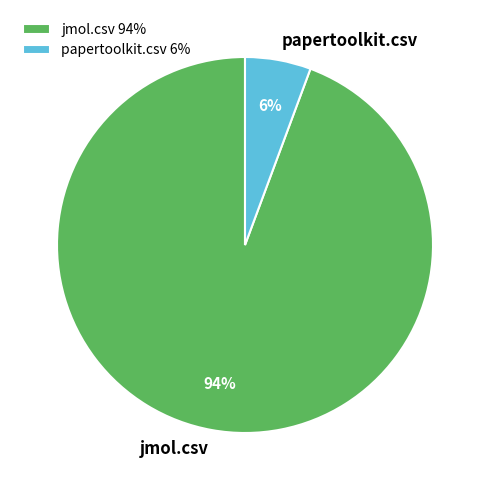

How many segments does this pie chart have?

2